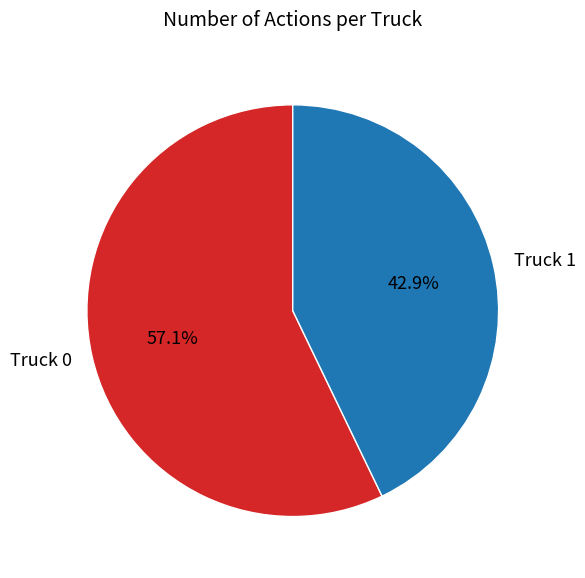

Between Truck 1 and Truck 0, which is larger?

Truck 0